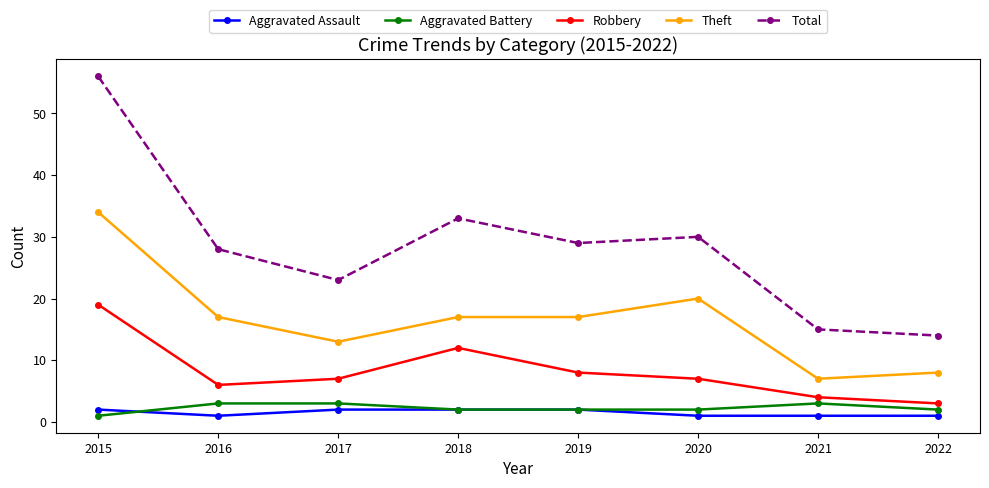

Rank the series at 2016 from highest to lowest value.

Total, Theft, Robbery, Aggravated Battery, Aggravated Assault